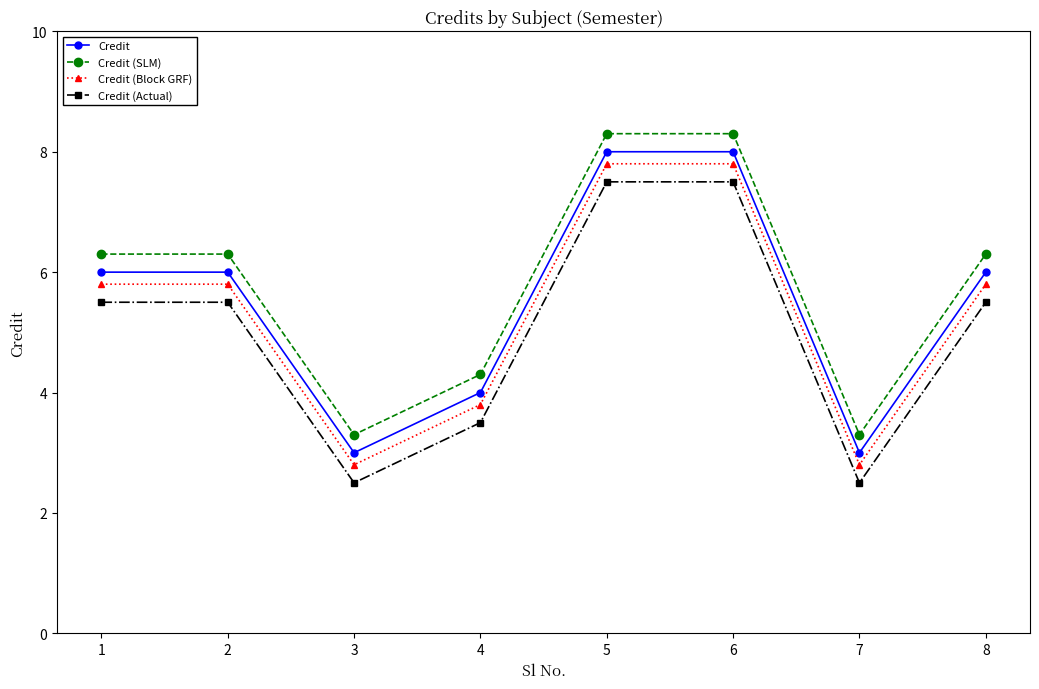

List the series in order of their overall mean, highest first.

Credit (SLM), Credit, Credit (Block GRF), Credit (Actual)